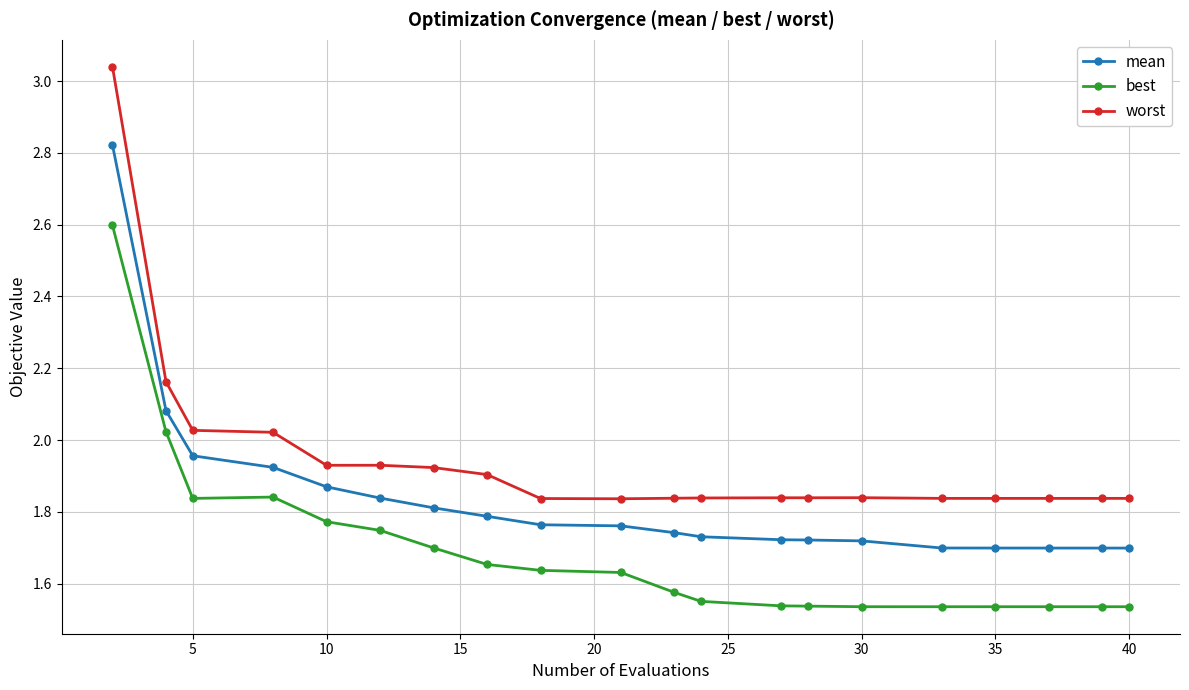

What is the highest value of the best series?

2.6